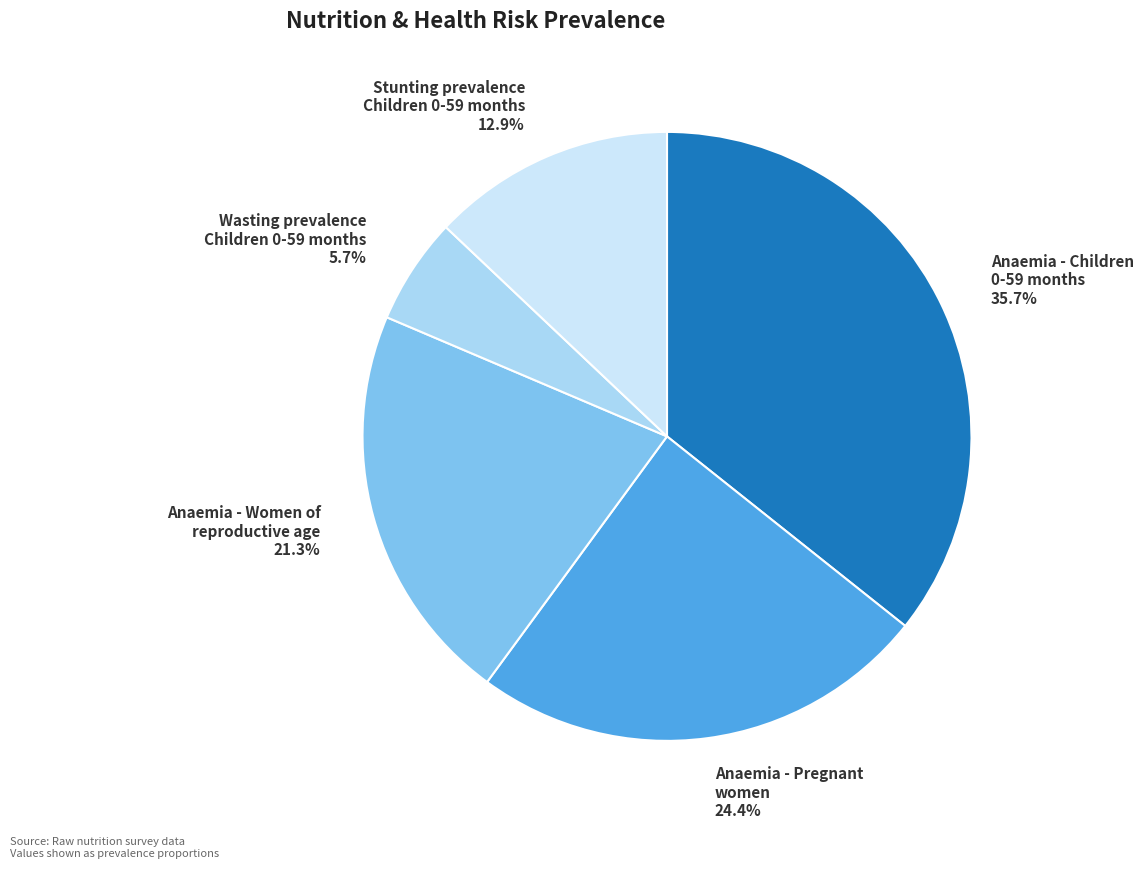

How many segments does this pie chart have?

5